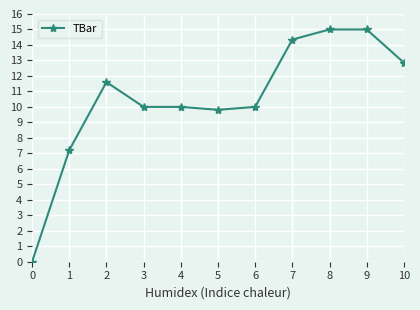

Which label corresponds to the smallest value in the chart?

0